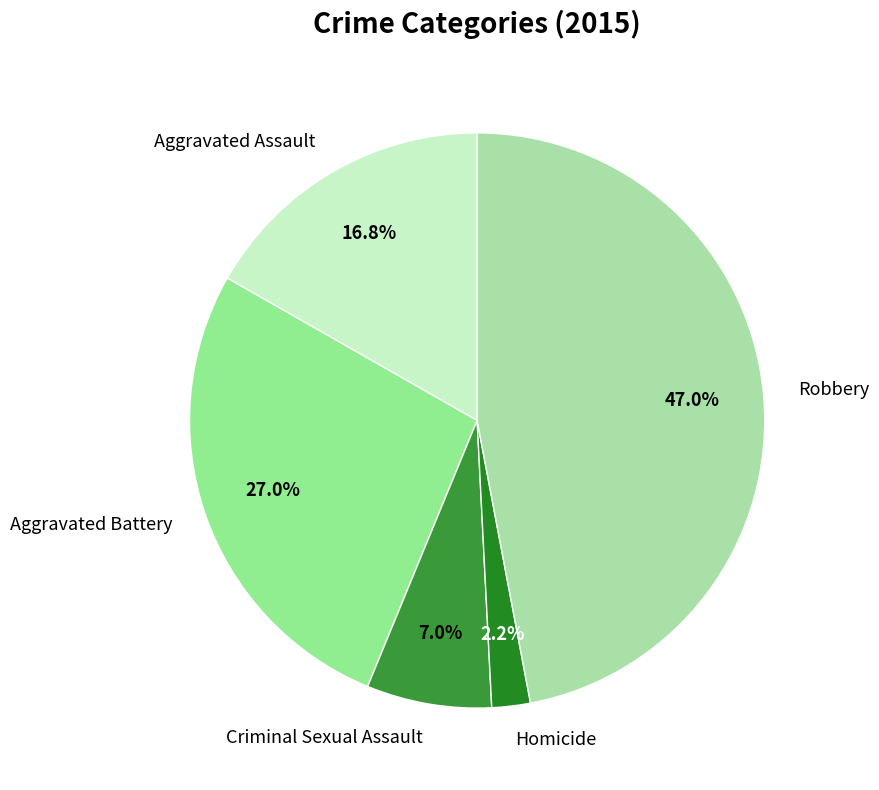

What percentage is the Aggravated Assault slice, to the nearest percent?

17%